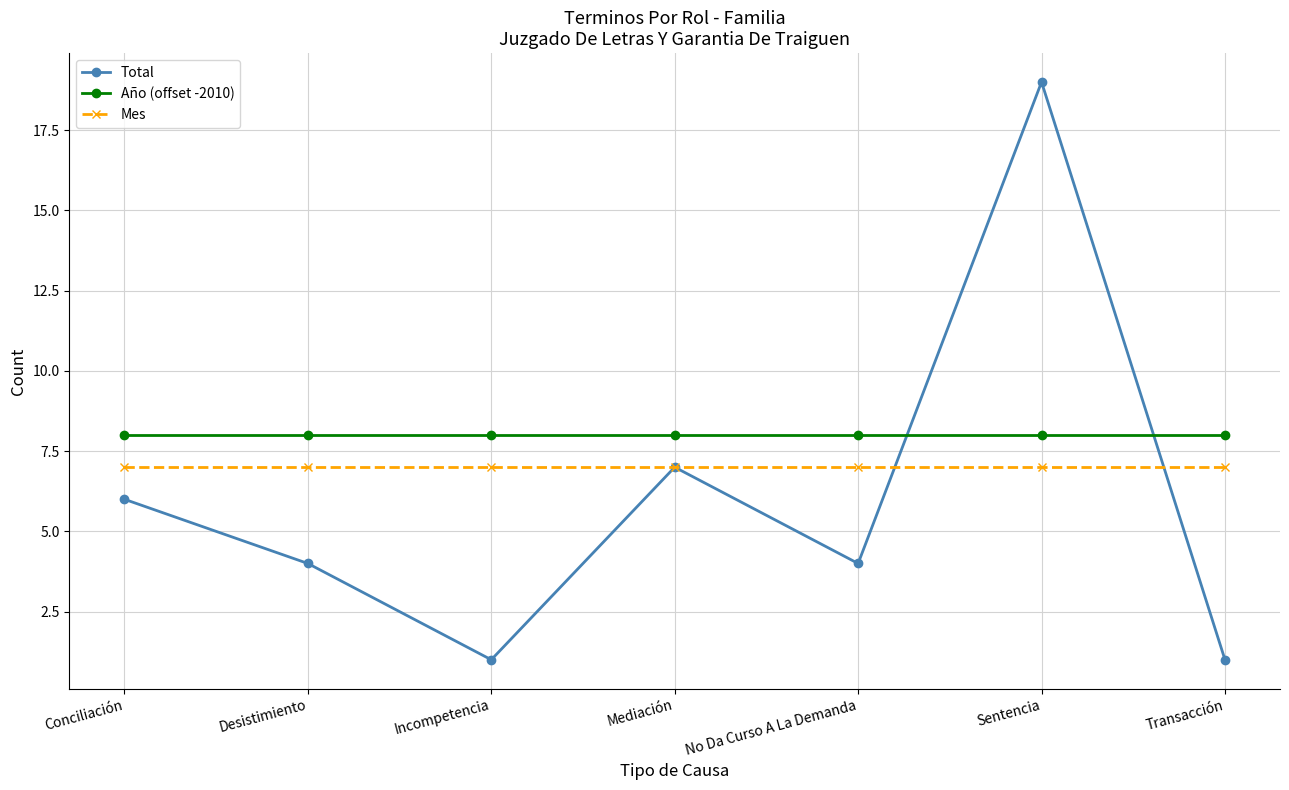

What is the spread (max minus min) of values at Sentencia?

12